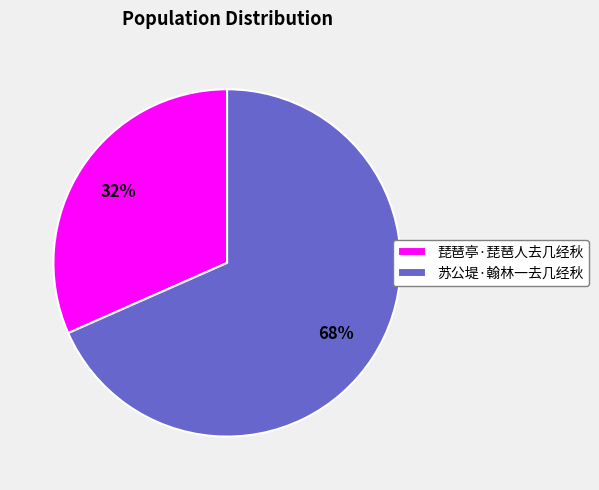

To the nearest percent, what is the average slice percentage?

50%